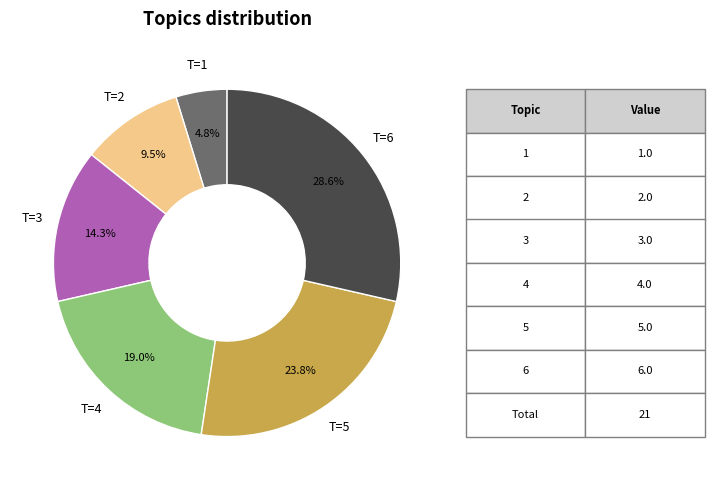

Approximately how many times larger is the value at T=3 compared to T=2?

1.5